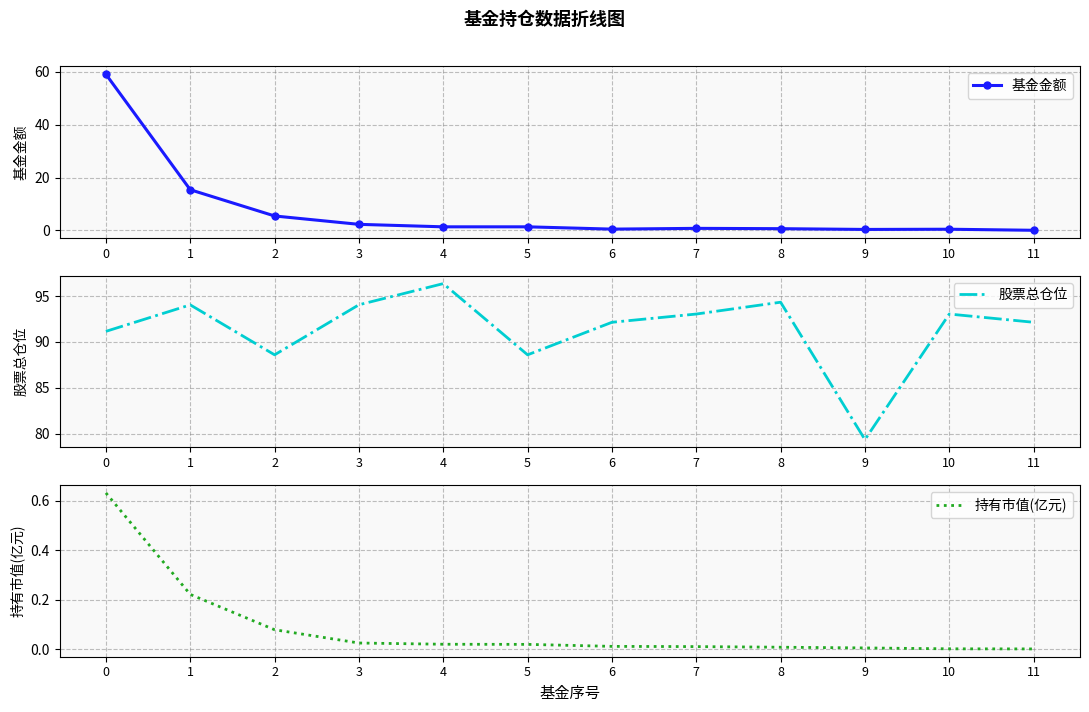

True or false: 股票总仓位 and 基金金额 intersect in this chart.

False